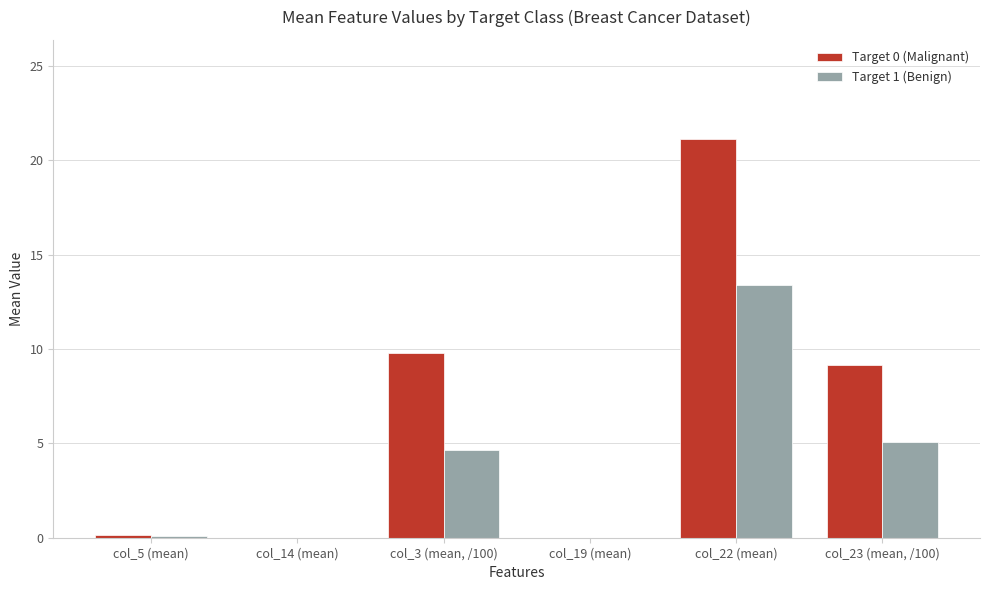

What is the greatest value displayed?

21.1